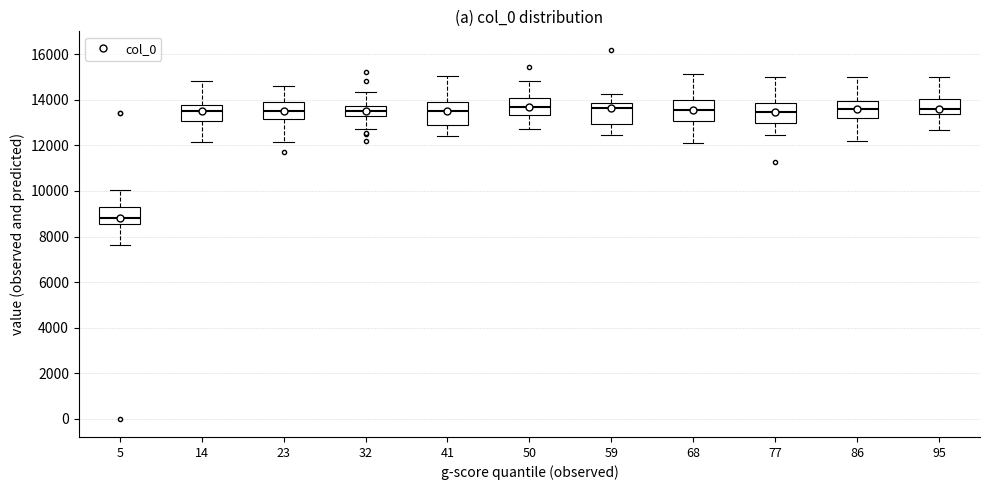

Where is the upper edge of the box at x = 77 on the y-axis? The values are not printed on the chart, so give them approximately, as read against the axis.

13800